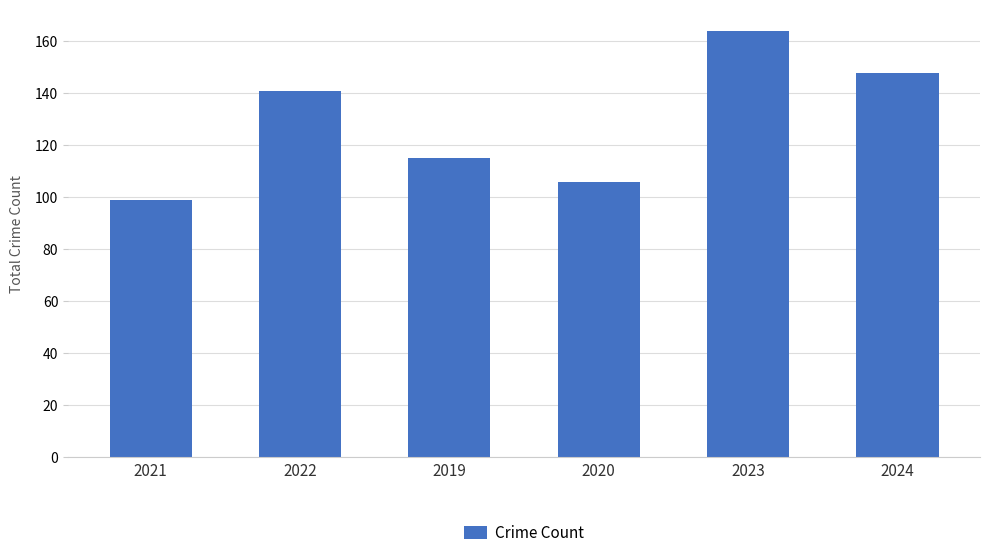

What is the greatest value displayed?

164